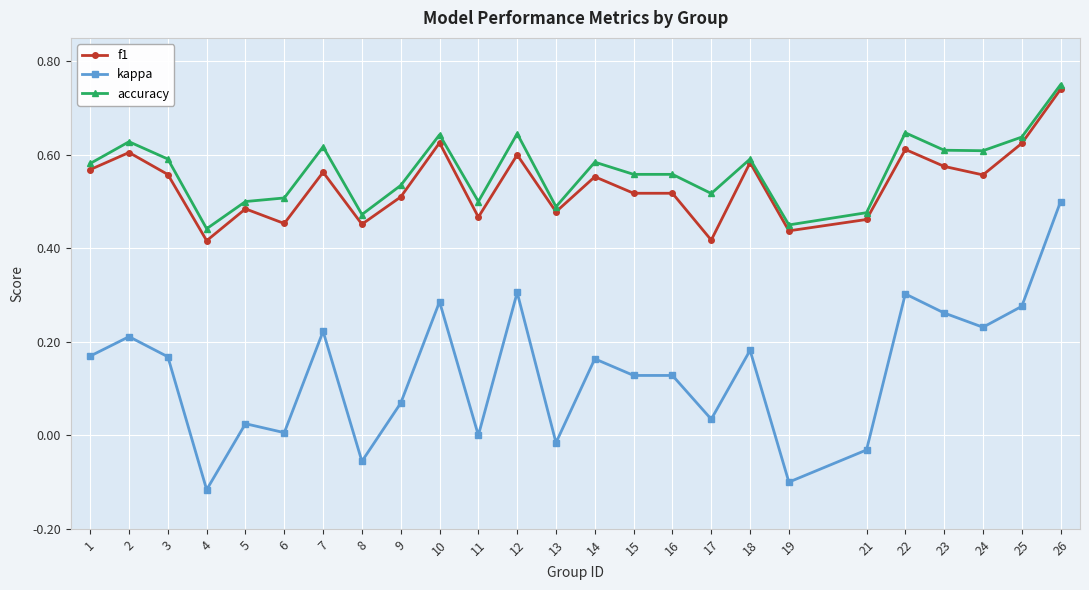

Which category has the highest value in the f1 series?

26